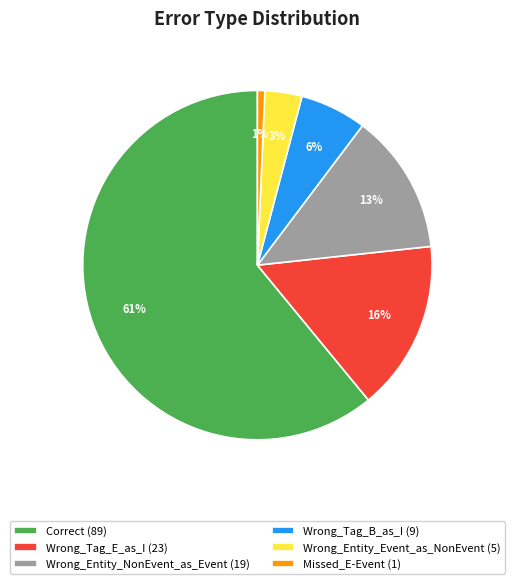

Does Correct represent more than half of the total?

Yes